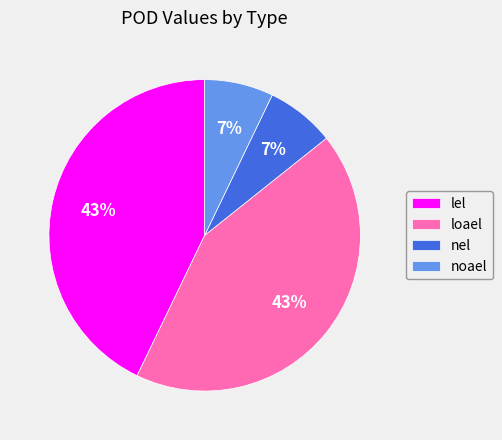

Is it true that loael is 29% of the pie?

False